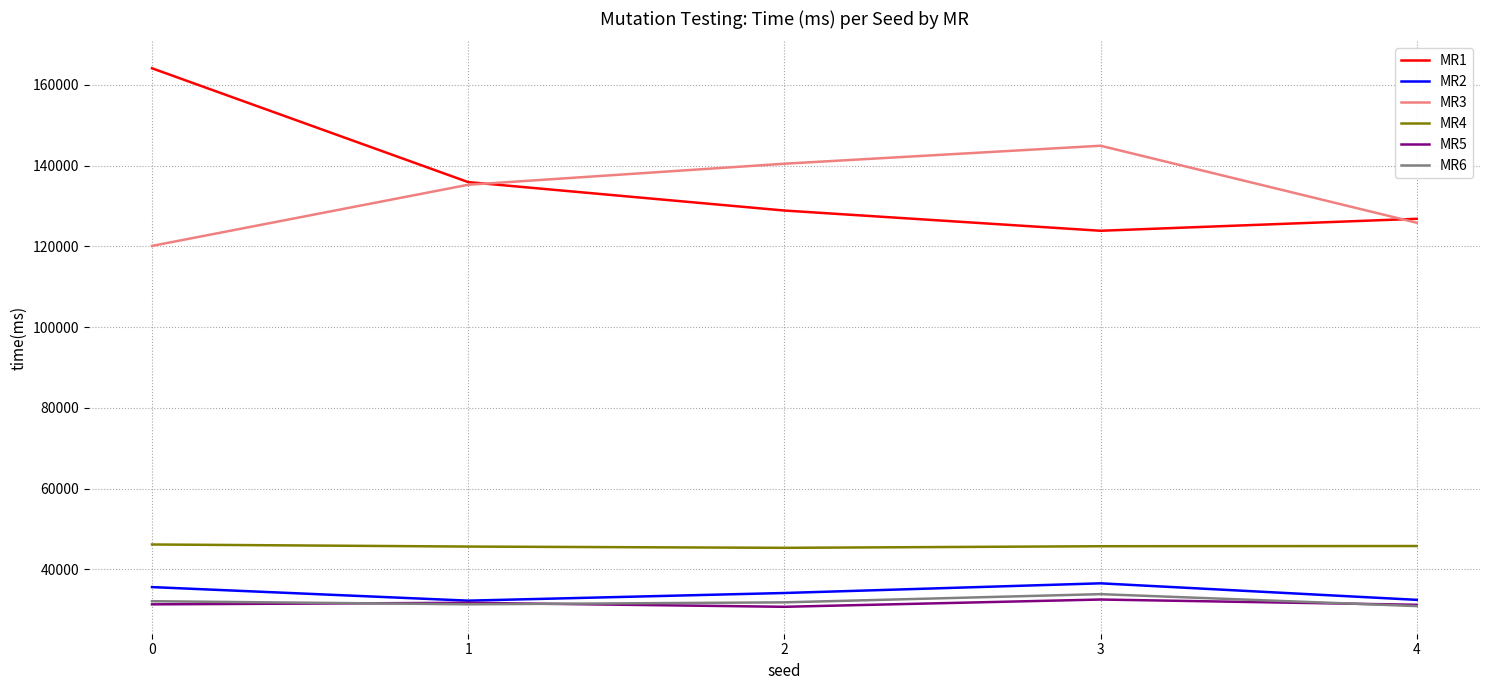

Is the value of MR5 at 0 greater than the value of MR2 at 3?

No